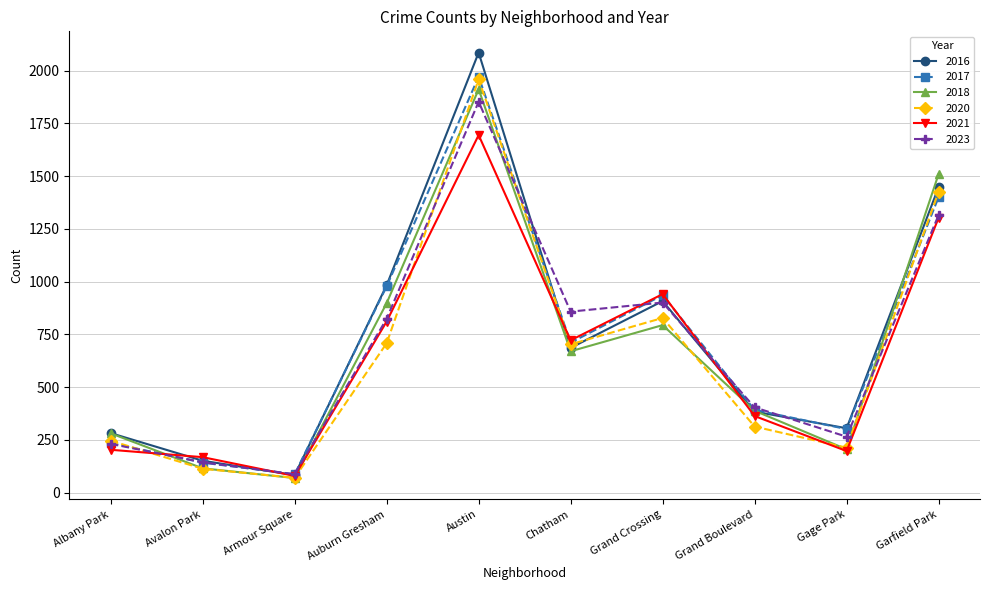

What is the minimum value for 2020?

70